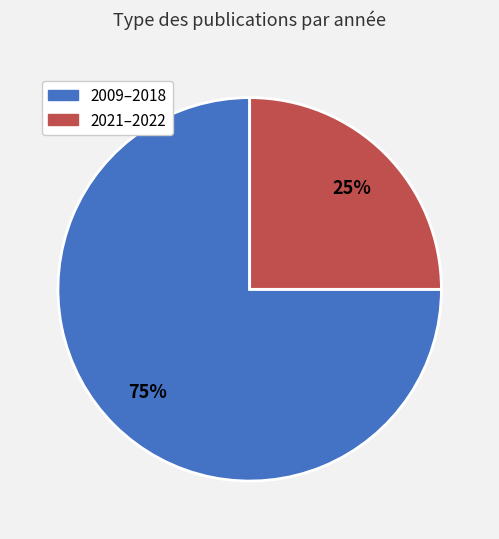

Count the number of slices in the pie.

2